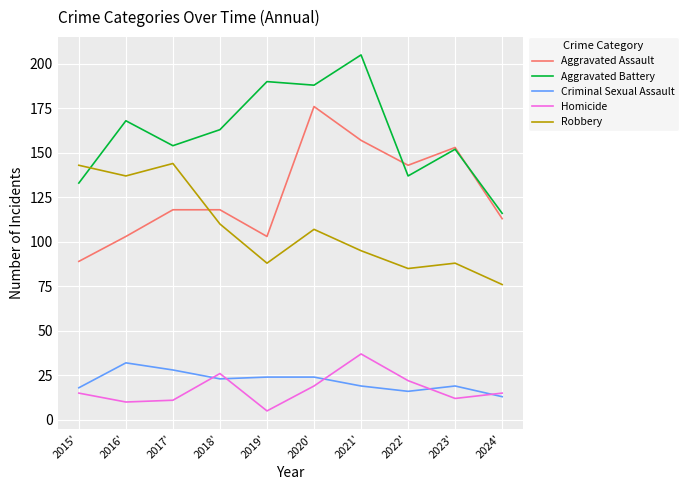

What is the spread (max minus min) of values at 2017'?

143